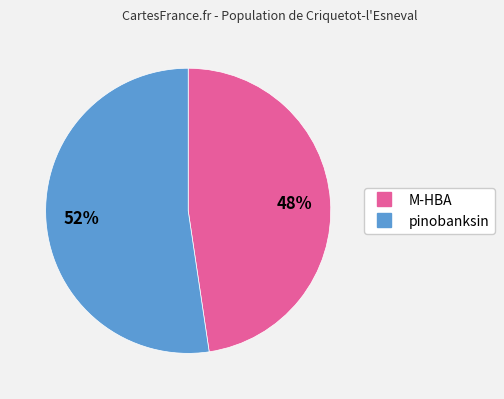

Rank the categories by value from lowest to highest.

M-HBA, pinobanksin